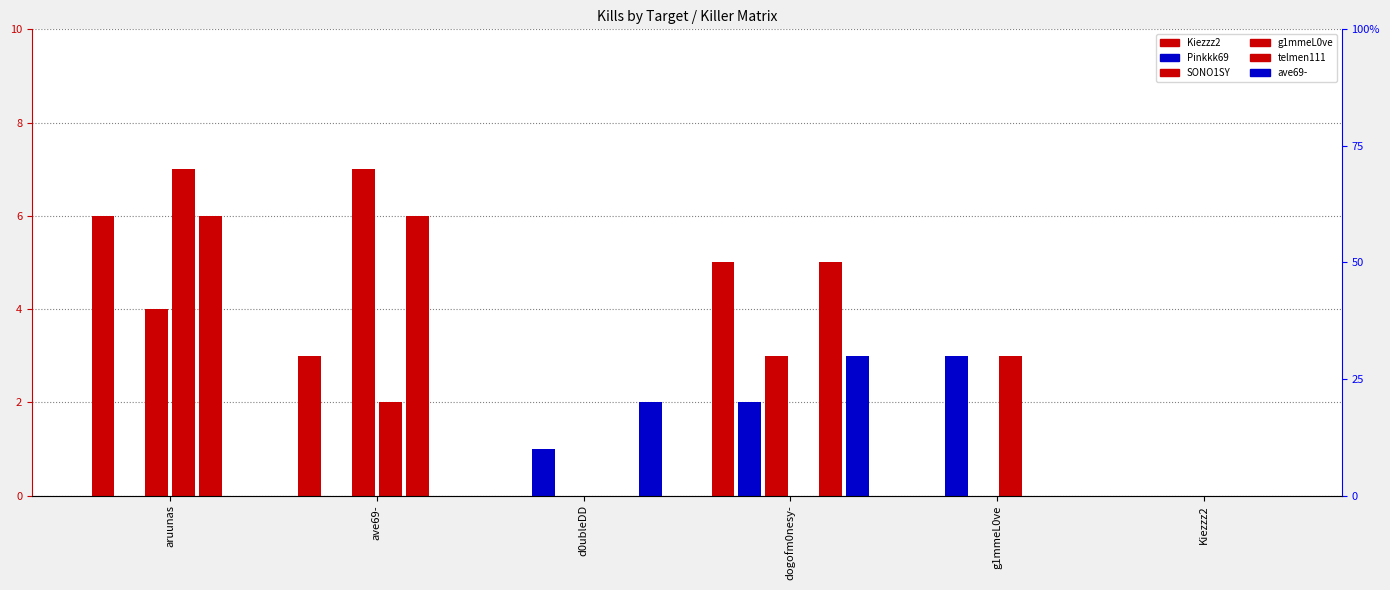

How many data points in SONO1SY are less than 3?

3